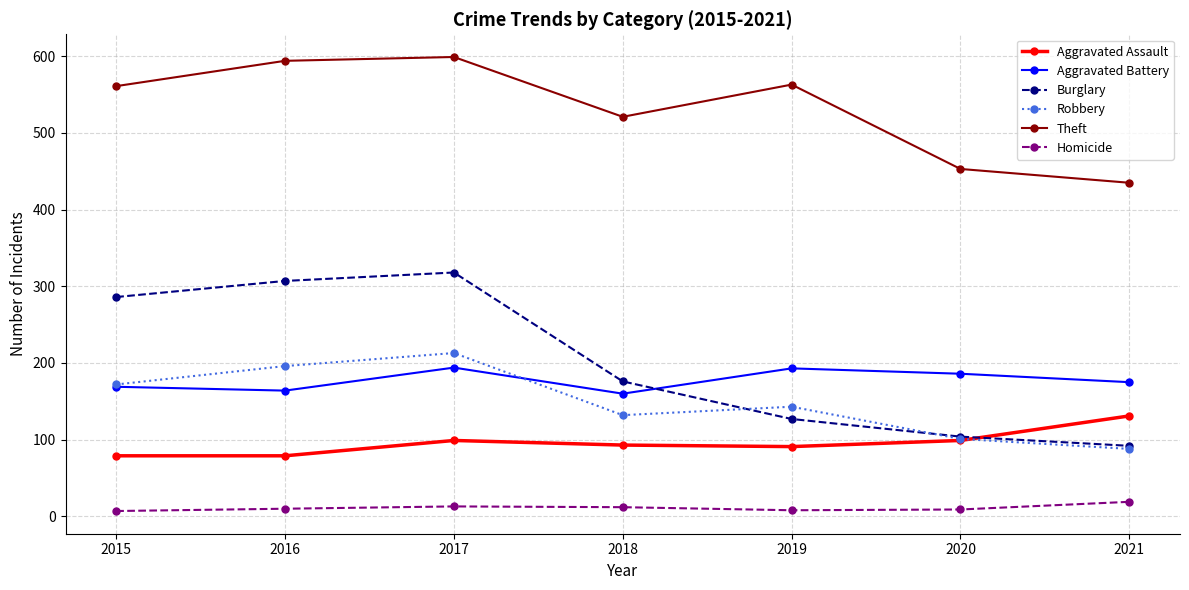

Is the value of Aggravated Battery at 2017 greater than the value of Burglary at 2018?

Yes